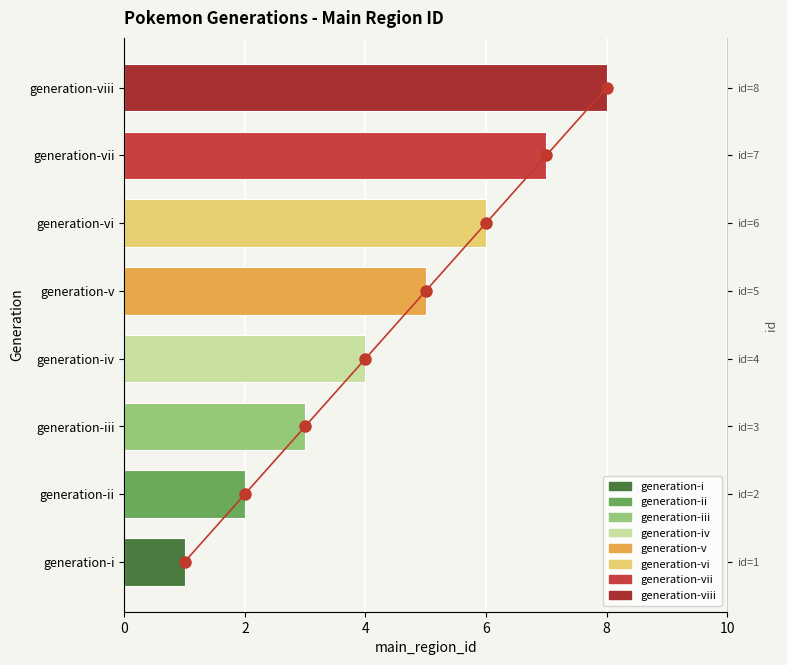

What is the ratio of the value at generation-vii to the value at generation-vi?

1.2